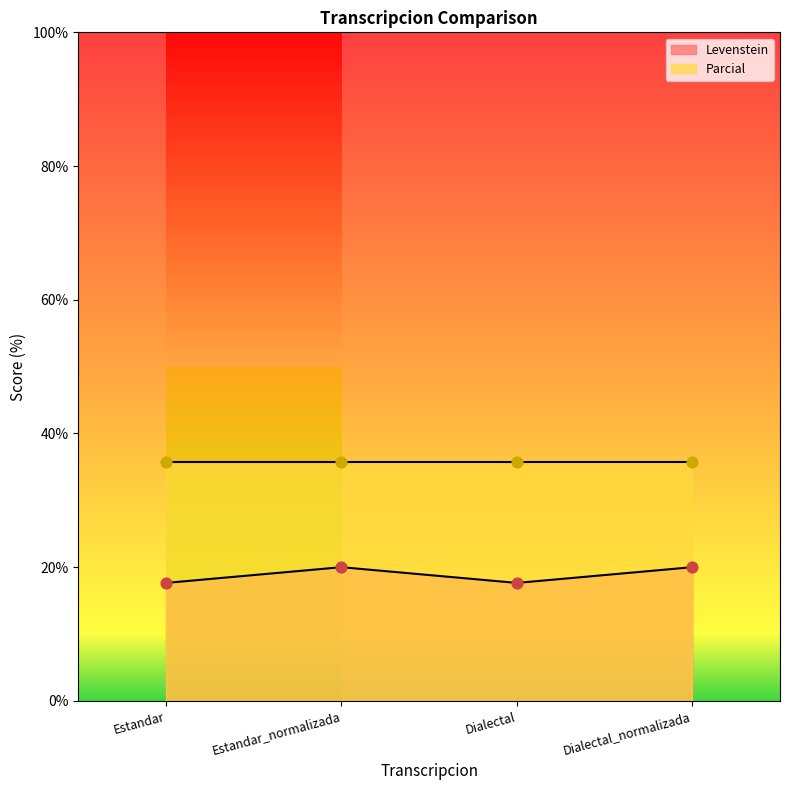

Approximately how many times larger is the value at Estandar_normalizada compared to Dialectal?

1.1